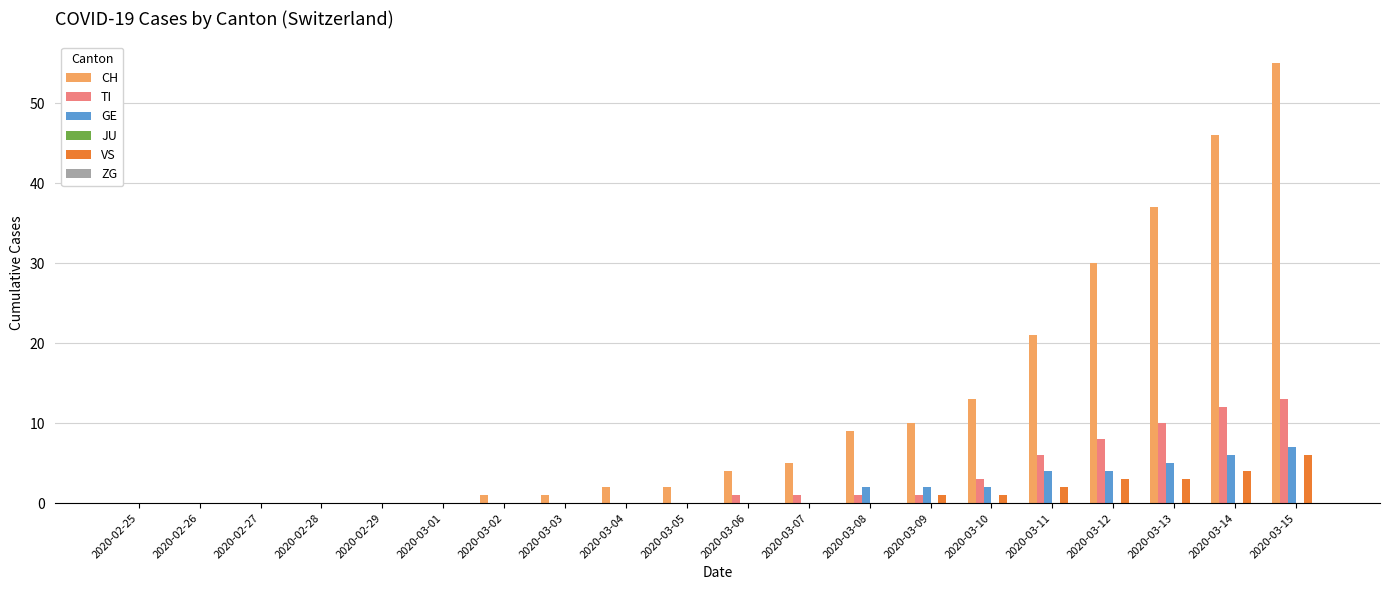

The GE series shows 6 at 2020-03-14. True or false?

True